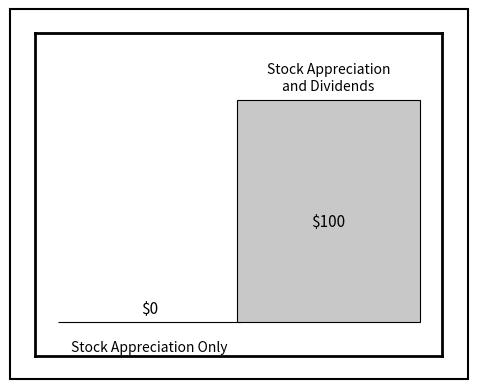

Does the chart contain any negative values?

No